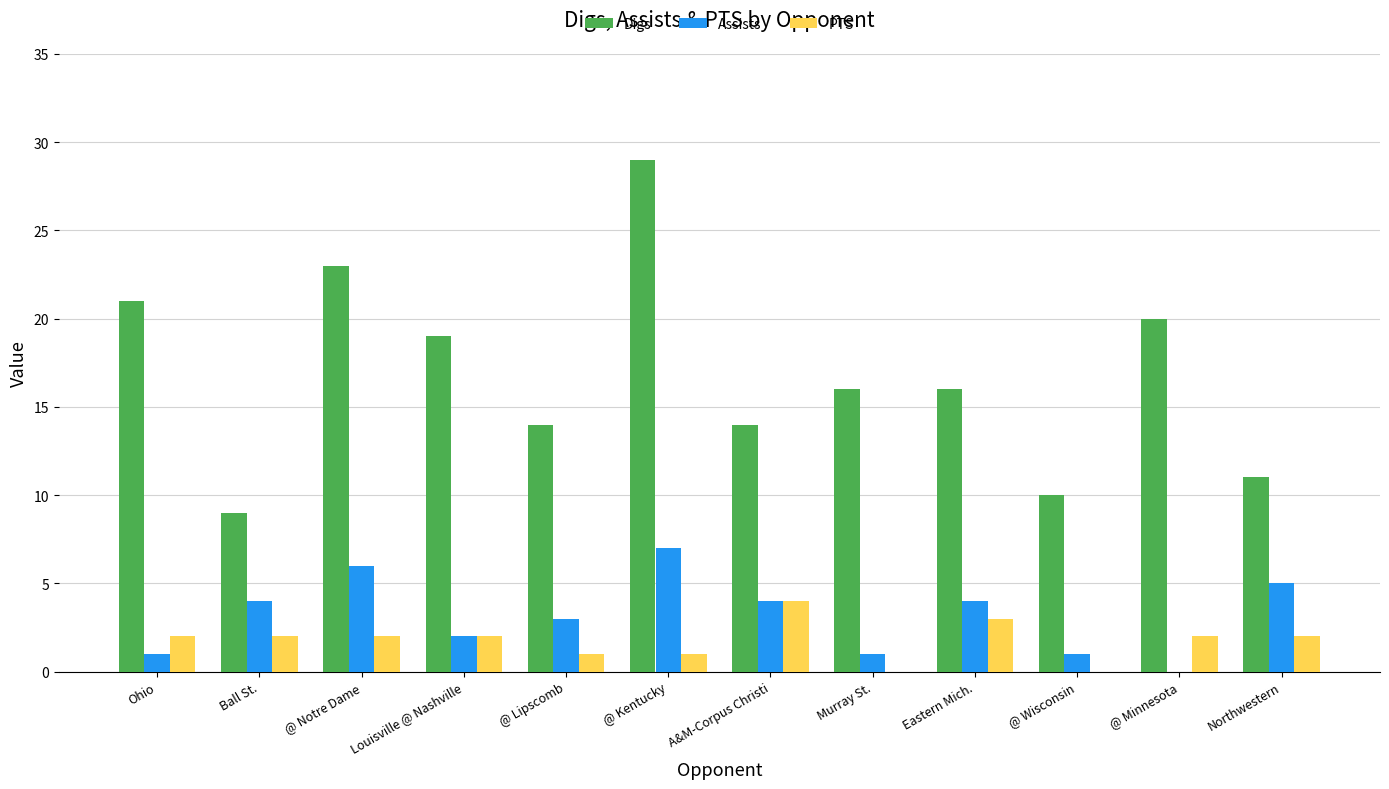

Which category has the highest value across all series?

@ Kentucky